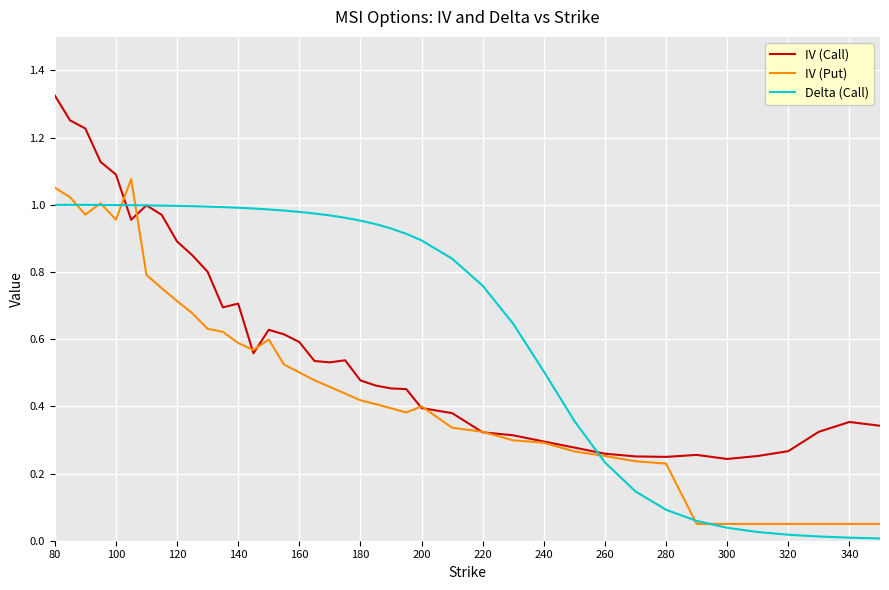

Which series has the largest total across all categories?

Delta (Call)